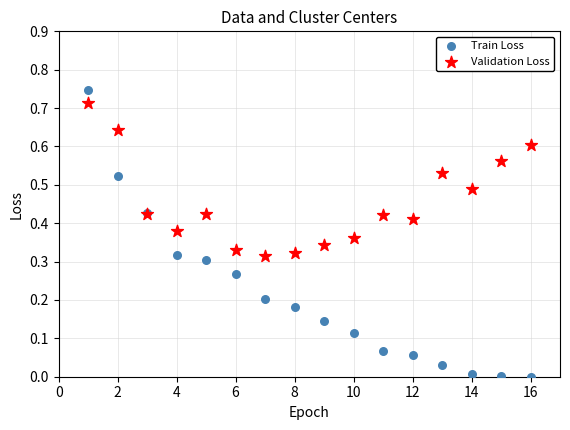

Which series reaches the minimum Y coordinate?

Train Loss